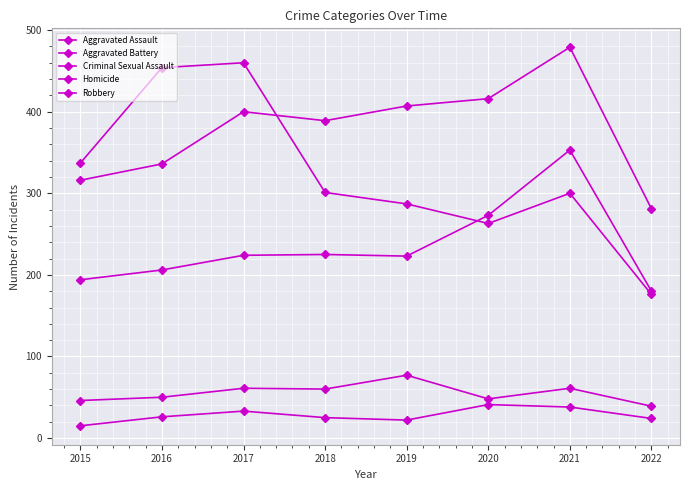

Is this an area chart (filled region under the line)?

No